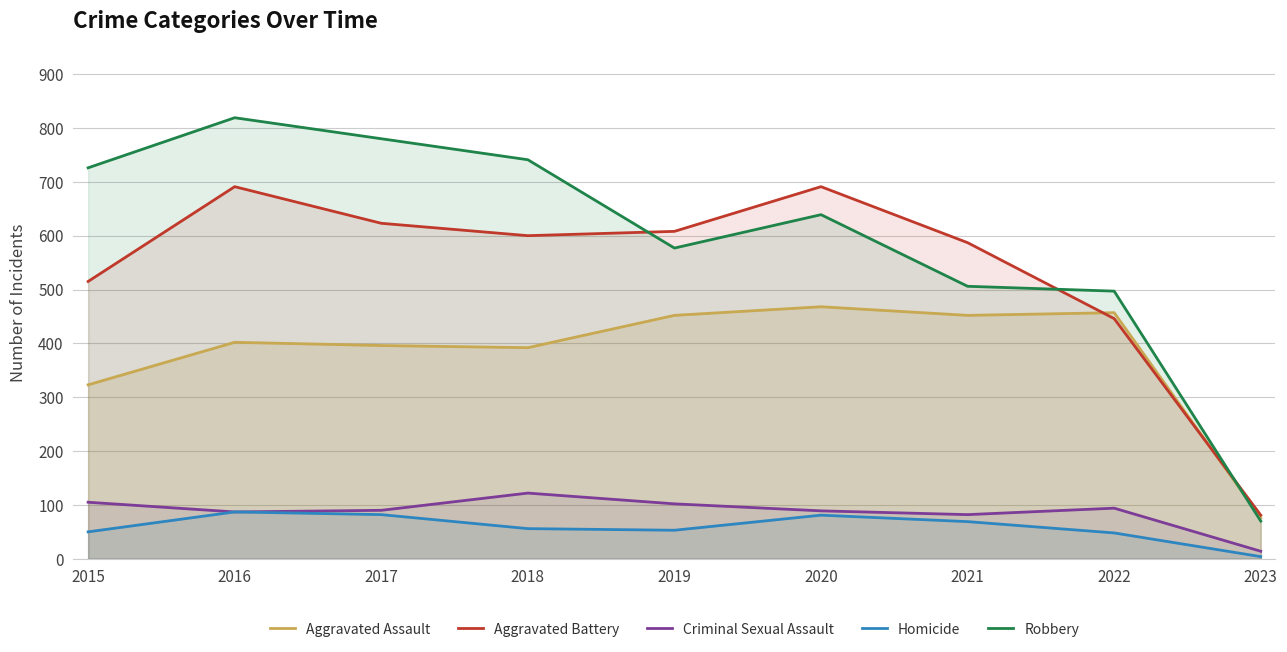

Read the Criminal Sexual Assault value at 2017.

90